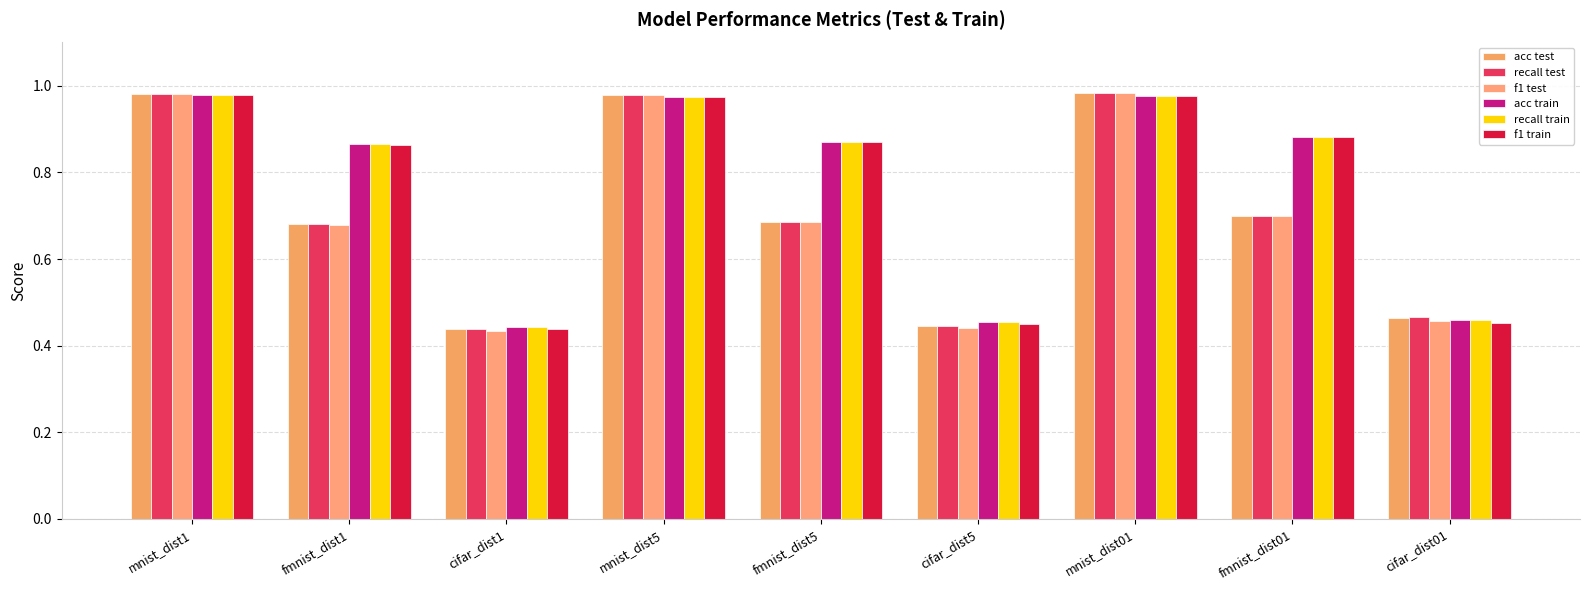

At how many categories does at least one series exceed 0?

9